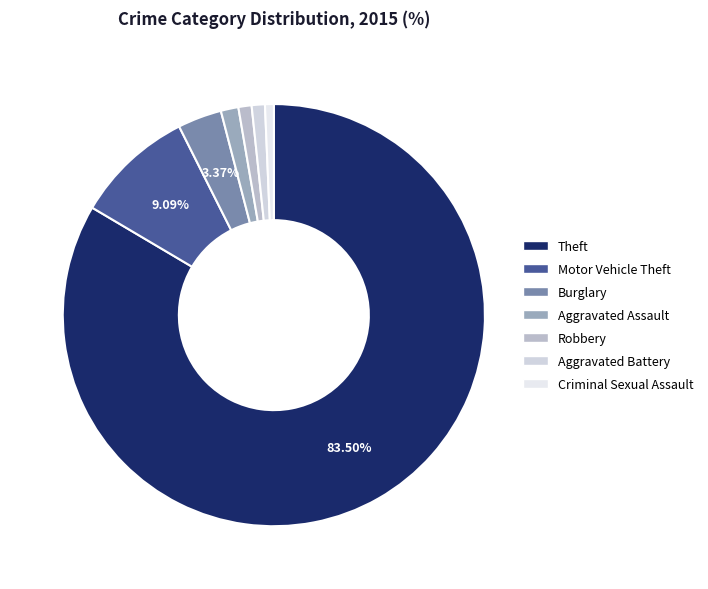

What is the total percentage of Theft and Burglary?

86.9%